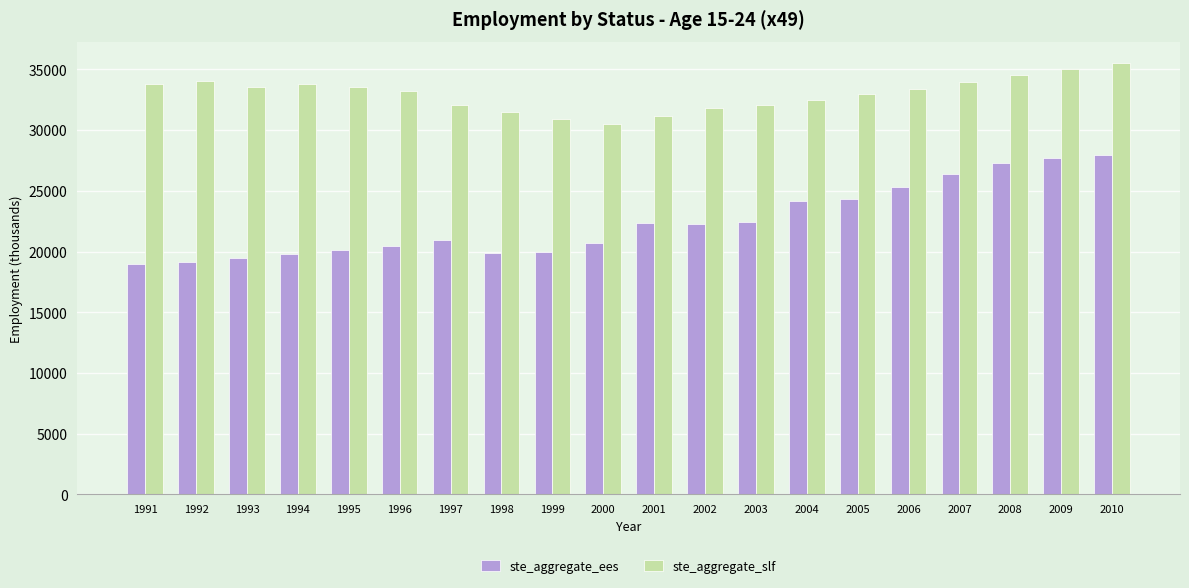

Between 1997 and 1998, which series saw the biggest shift?

ste_aggregate_ees